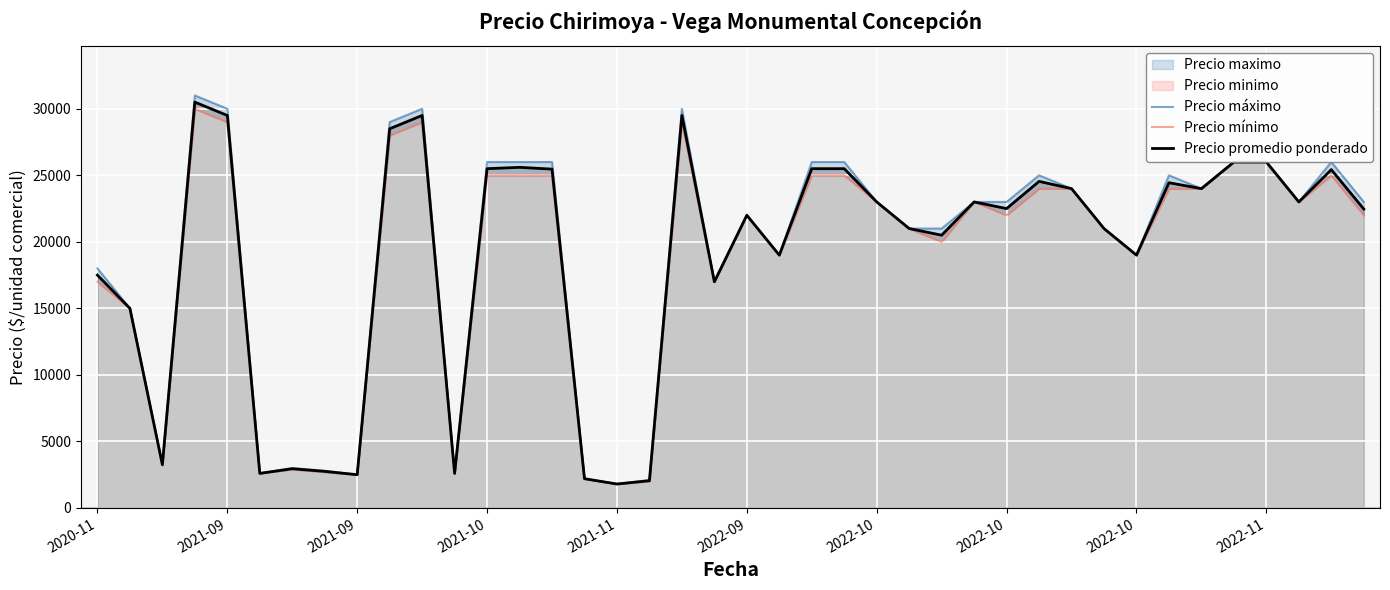

What is the value of the Precio mínimo point at the 7th from the left?

2900